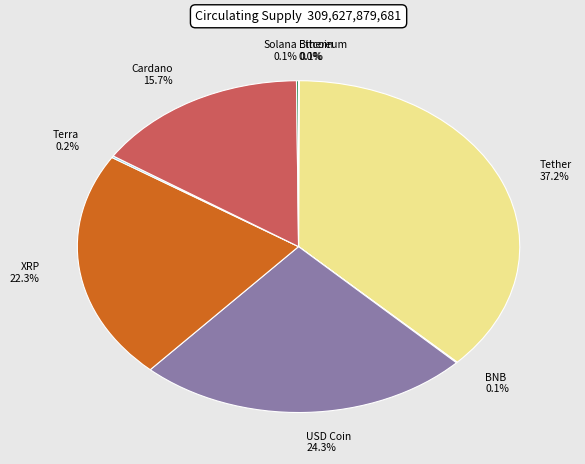

What percentage is NOT represented by Cardano?

84.3%